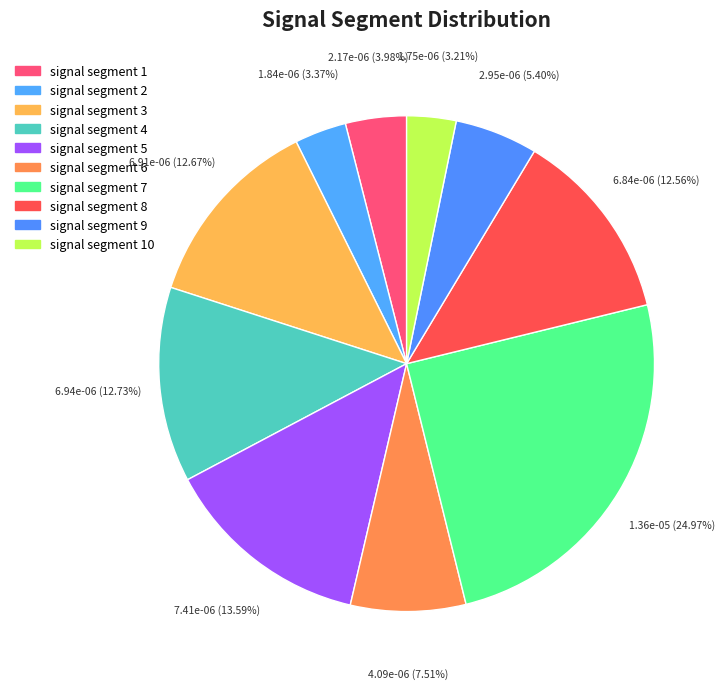

Between signal segment 2 and signal segment 6, which is larger?

signal segment 6